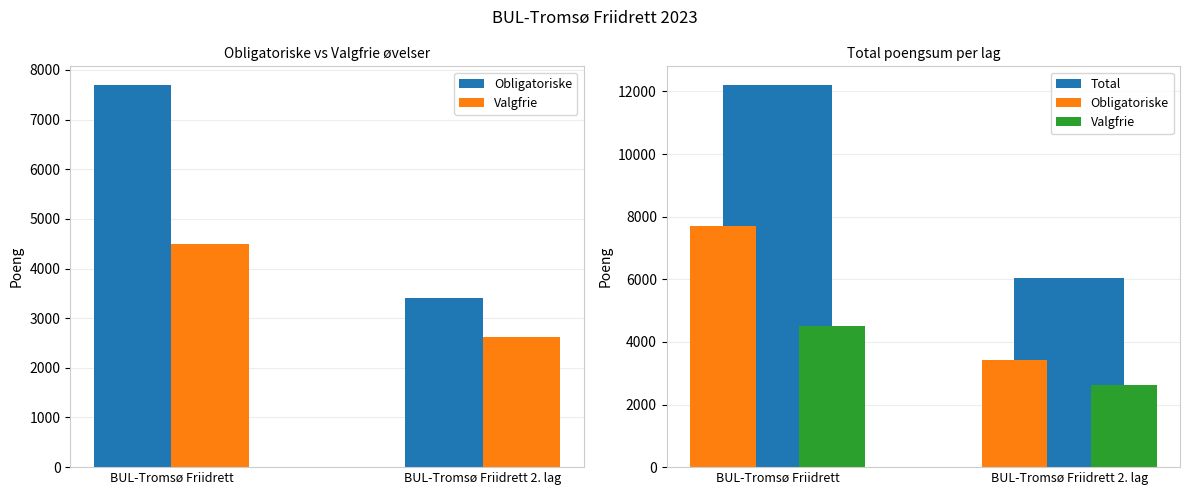

Reading left to right, transcribe all the data shown in this chart.

Obligatoriske: 7688	3408
Valgfrie: 4504	2629
Total: 12192	6037